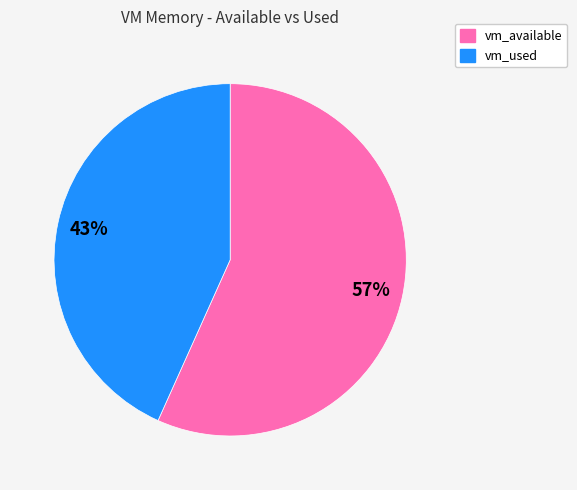

Does any single category account for the majority?

Yes